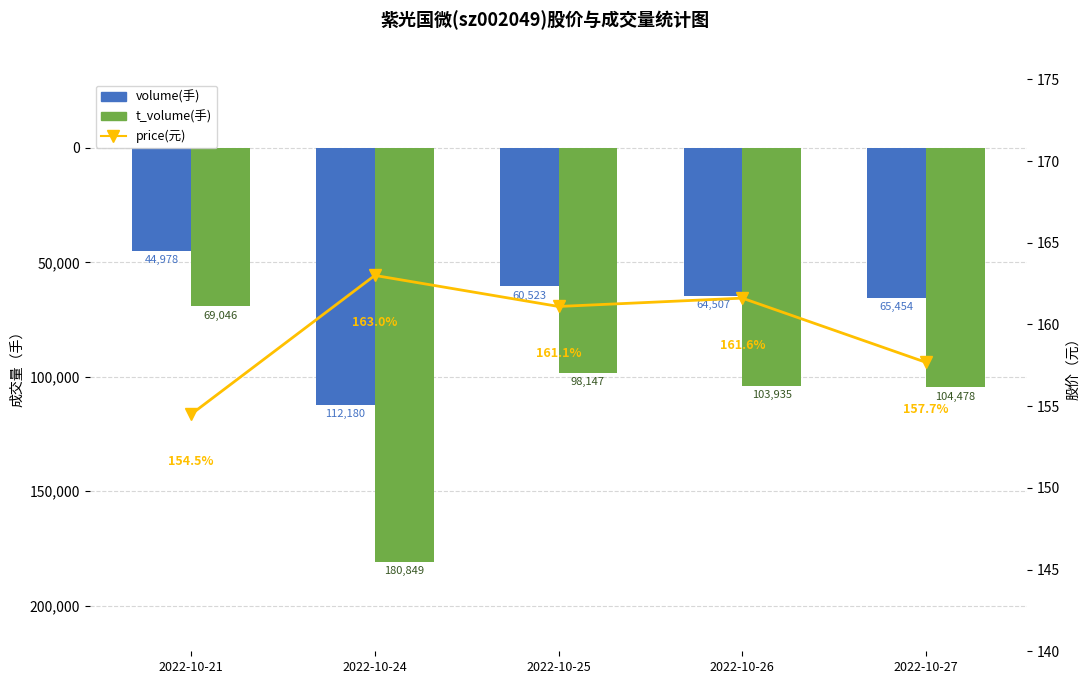

What are all the series names shown in the legend?

volume(手), t_volume(手), price(元)